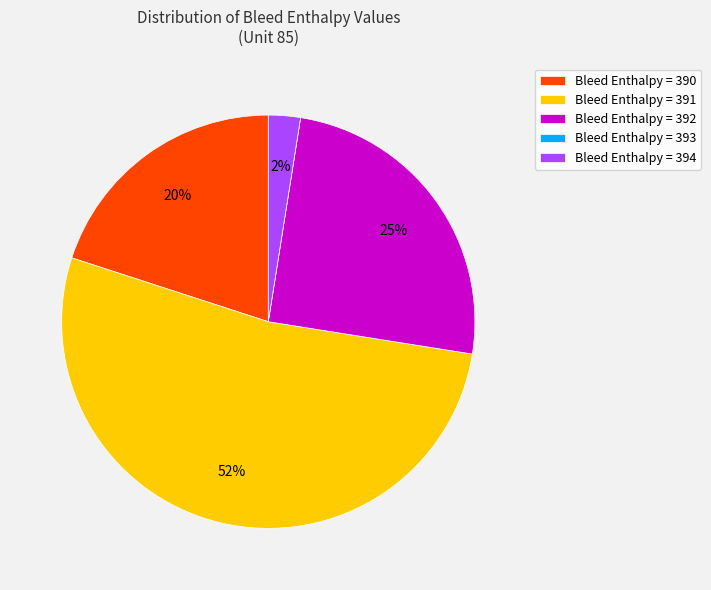

The Bleed Enthalpy = 391 slice represents 61% of the pie. True or false?

False